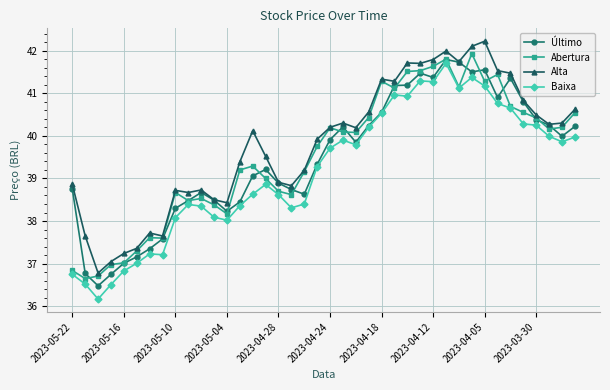

Which series has the largest total across all categories?

Alta